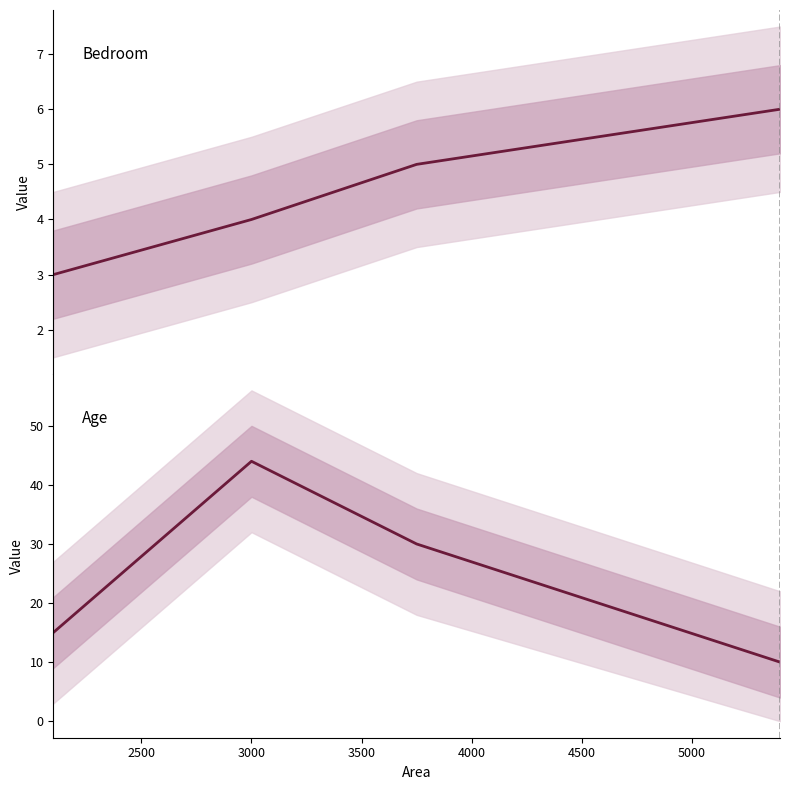

Which series has the widest spread of values?

Age